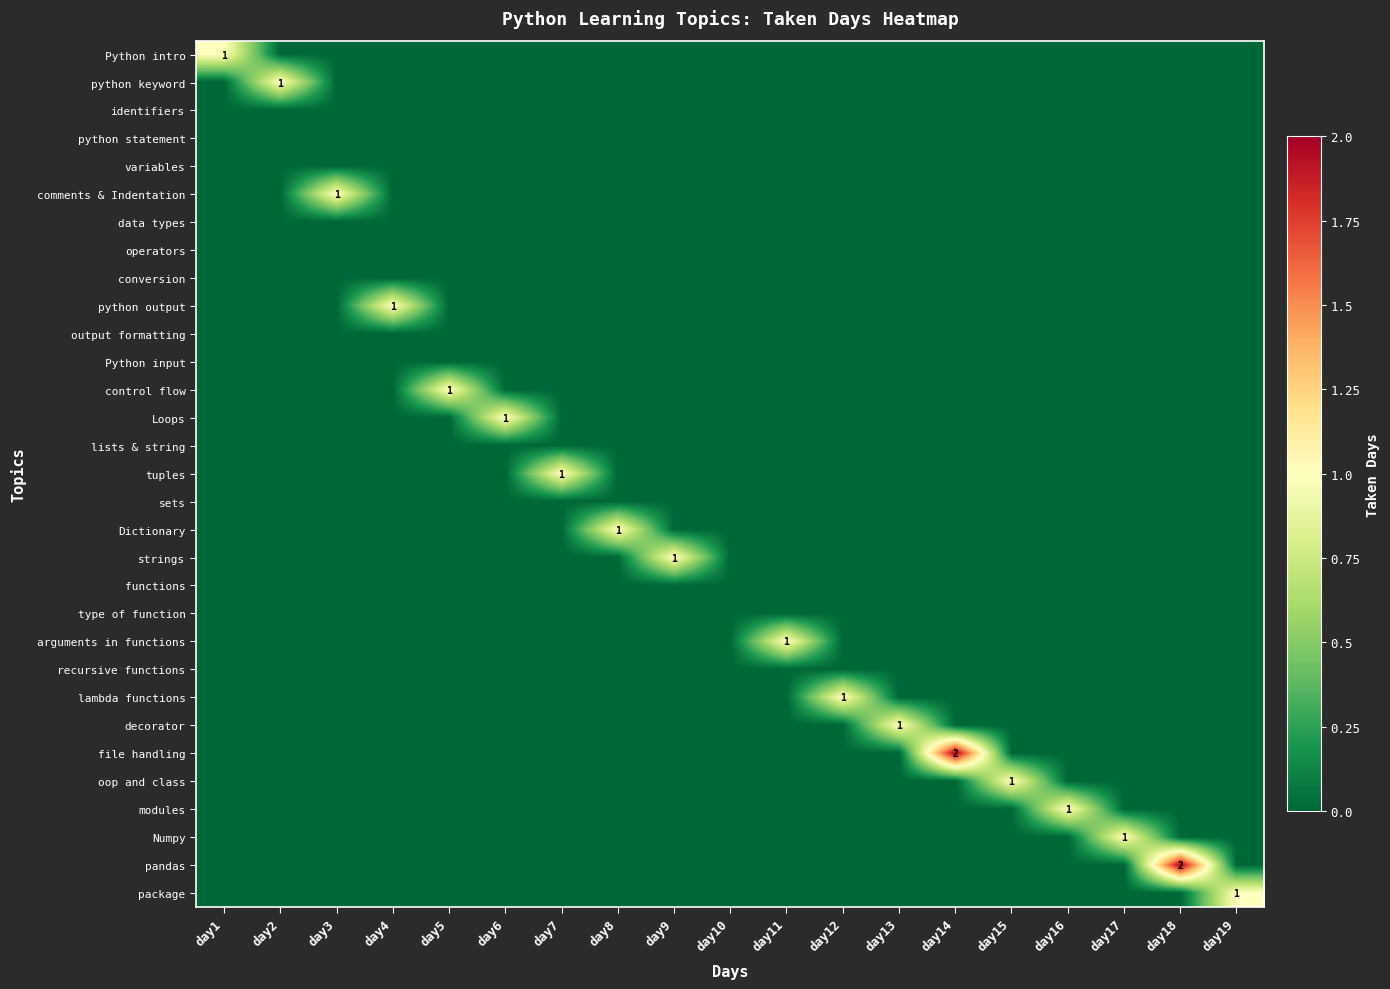

Which series changed the most between day2 and day10?

python keyword